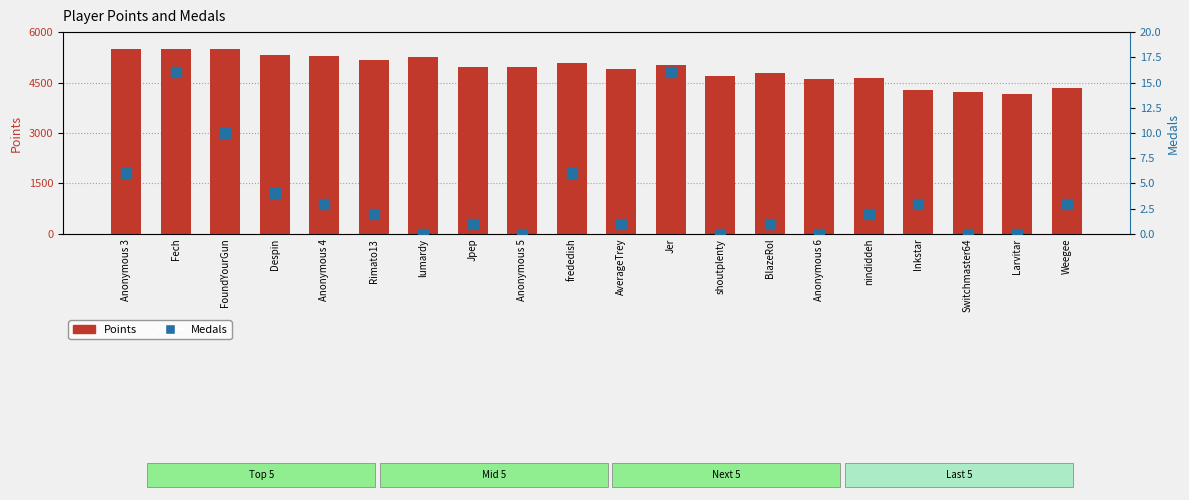

Which series has the largest Y range (max minus min)?

Points